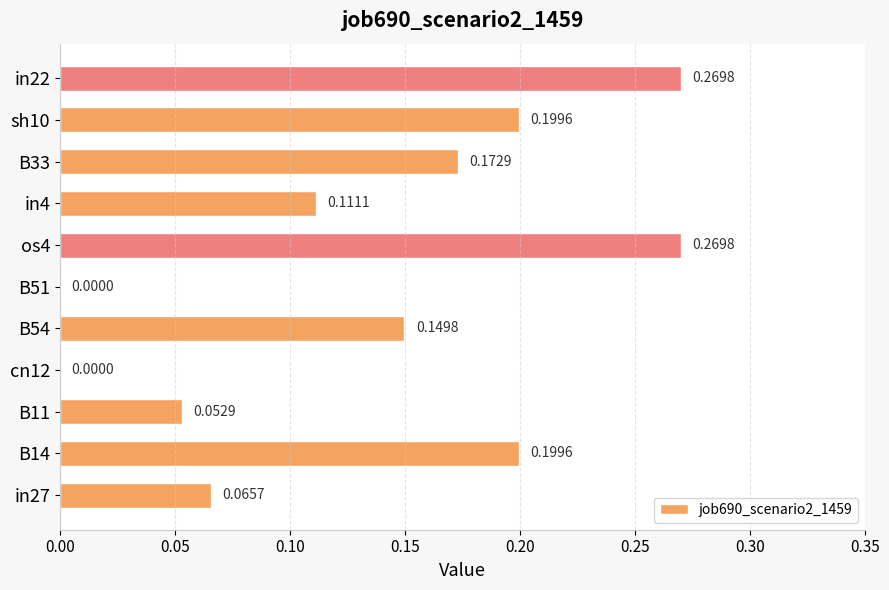

What is the sum of all values?

1.5